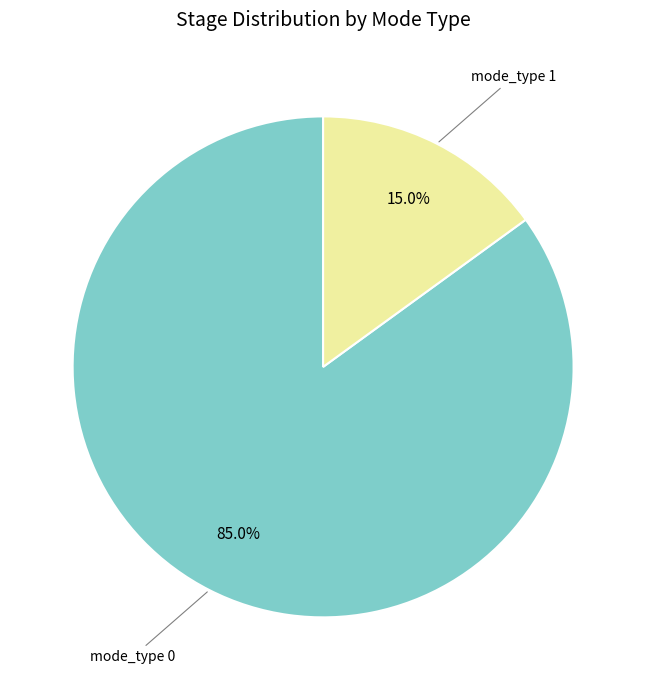

Is there a majority slice in this chart?

Yes